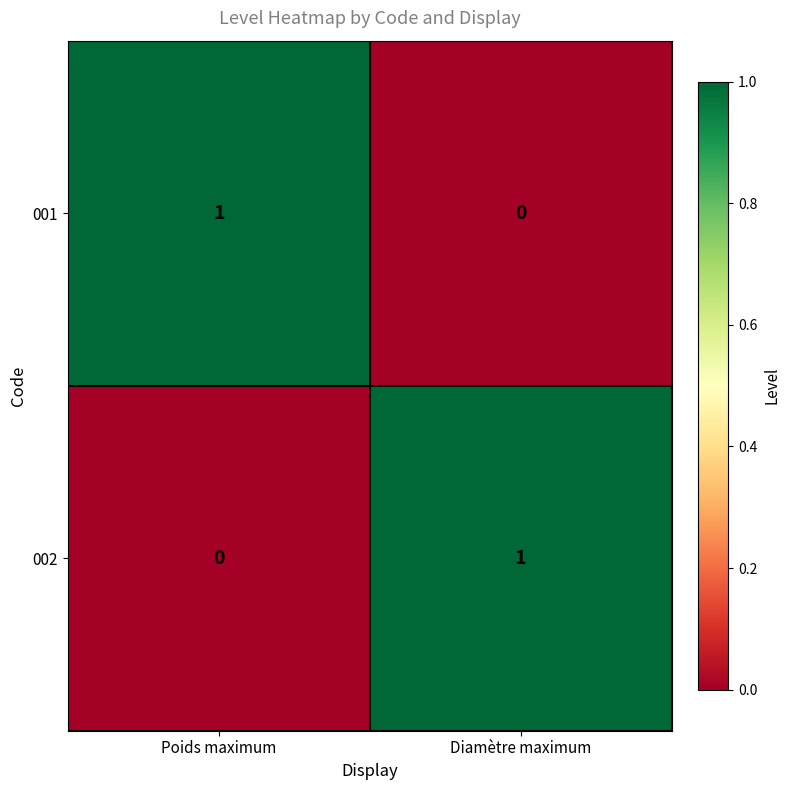

Which category has the lowest value in the 001 series?

Diamètre maximum